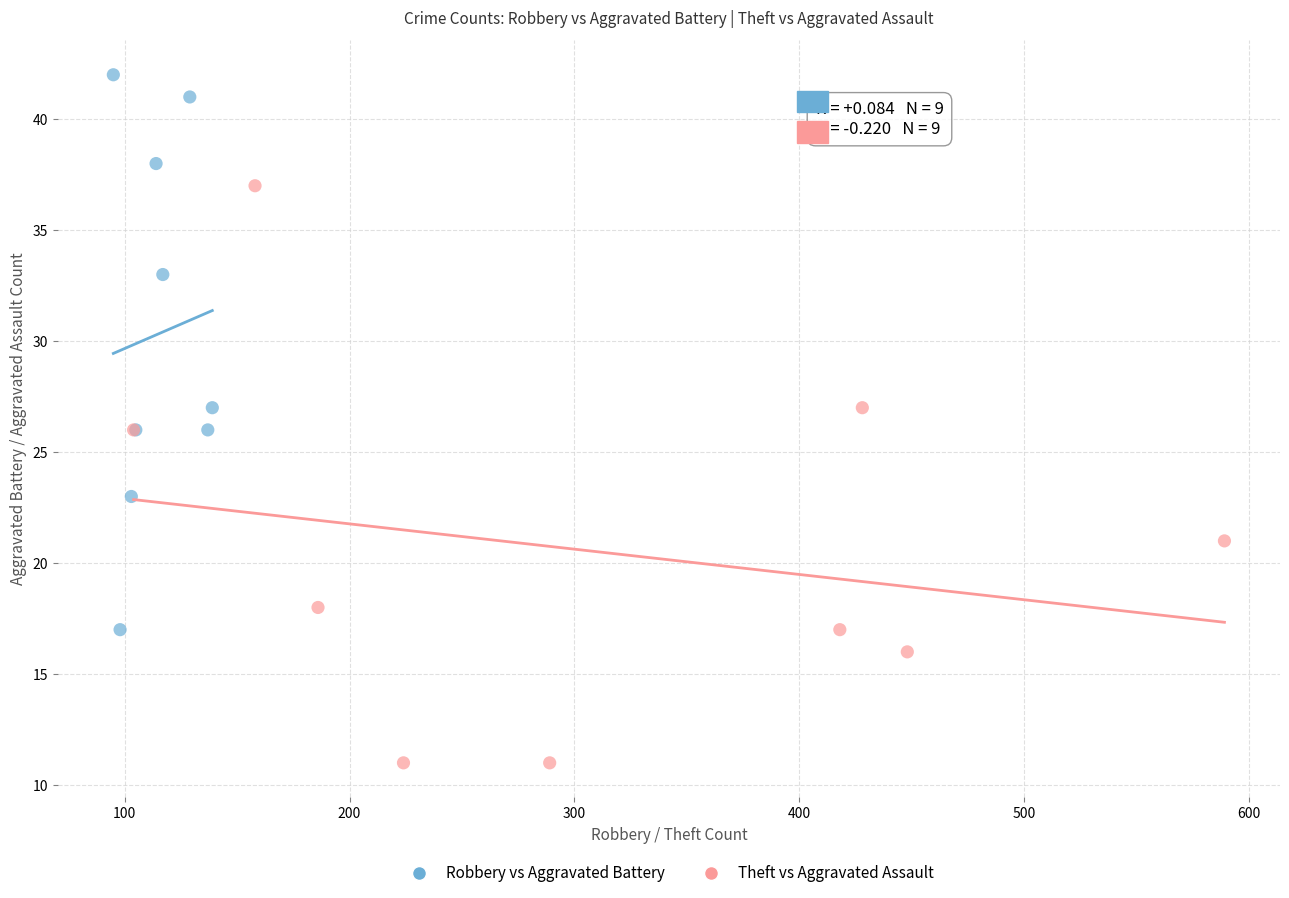

What are all the series names shown in the legend?

Robbery vs Aggravated Battery, Theft vs Aggravated Assault